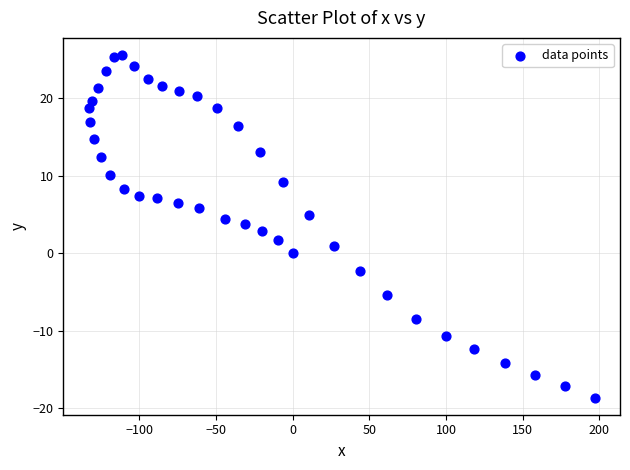

What is the range of X values (max minus min)?

330.1